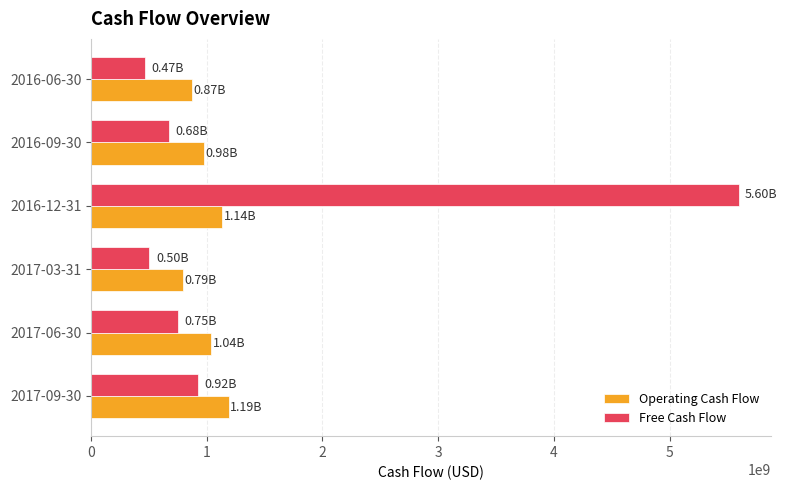

Which series has the largest range (max minus min)?

Free Cash Flow